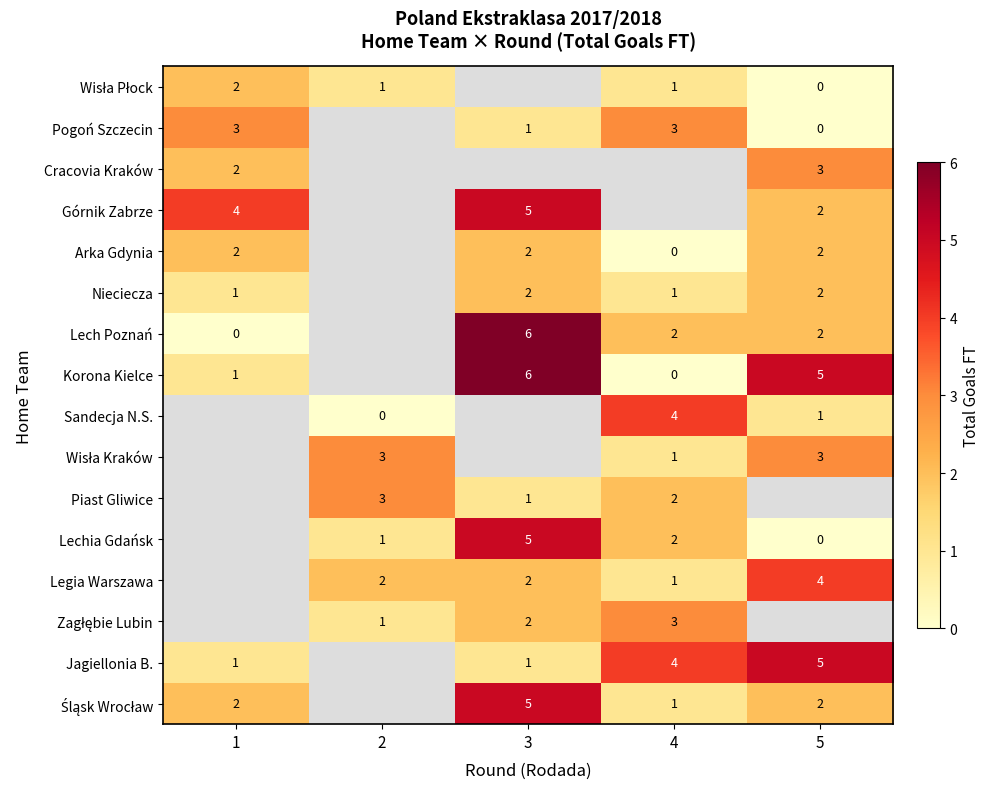

What is the maximum value shown in the chart?

6.0